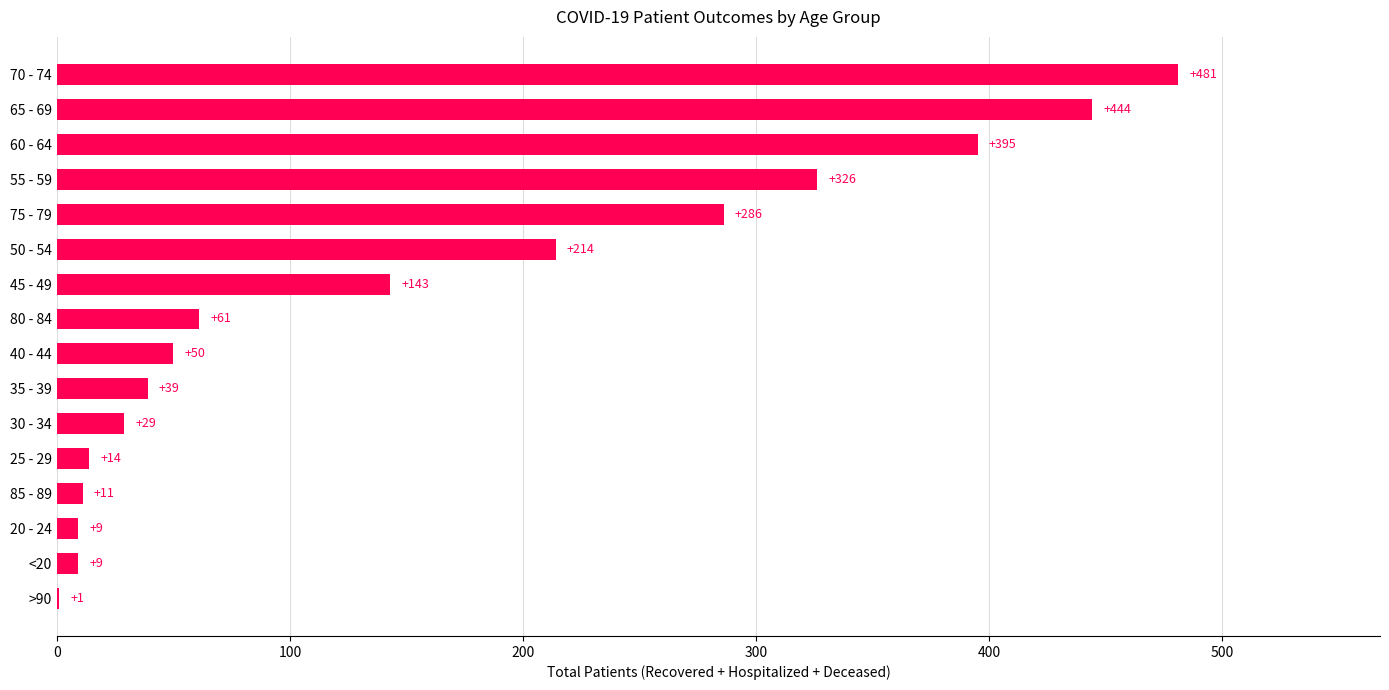

What is the greatest value displayed?

481